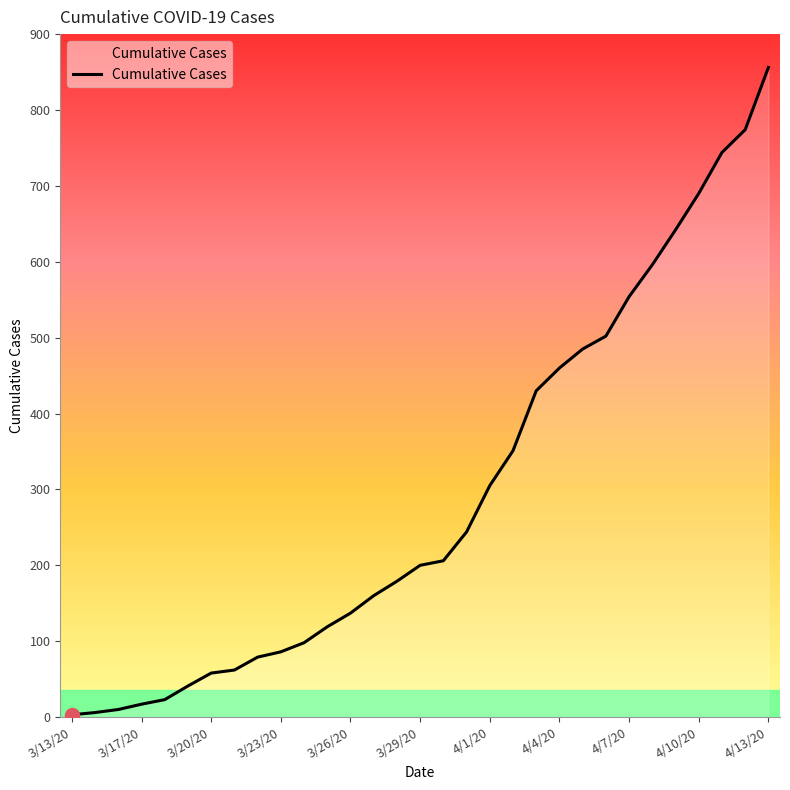

What is the difference between the maximum and minimum values?

853